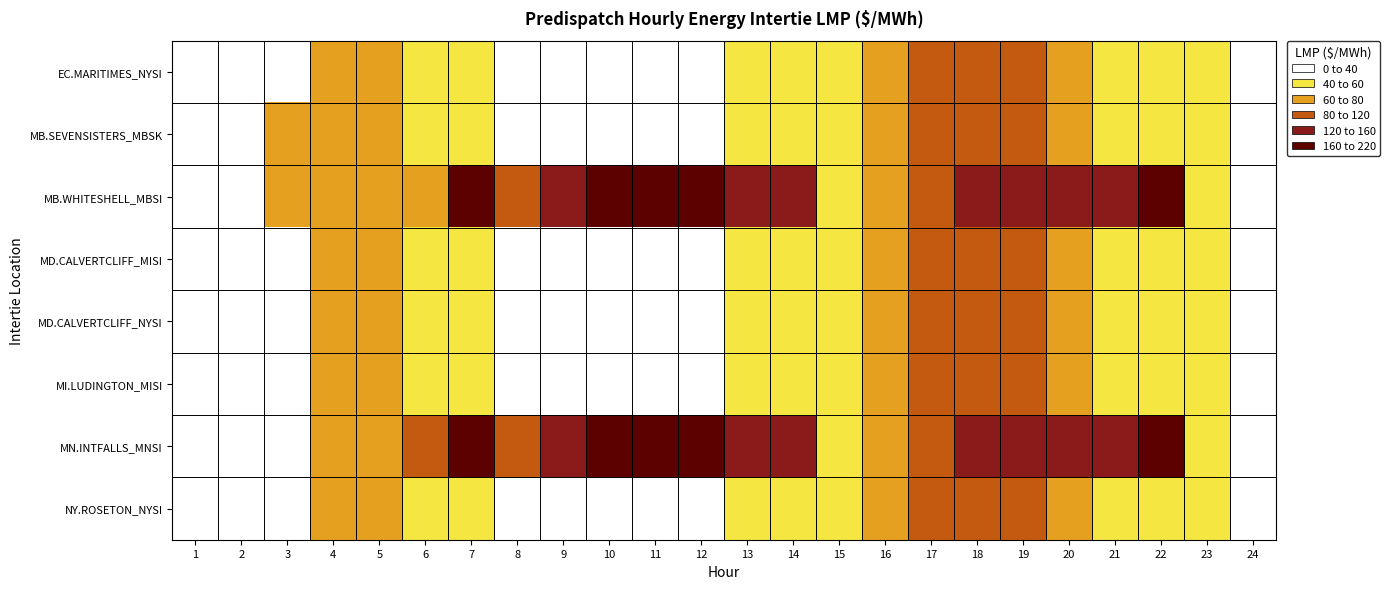

Between 17 and 19, which is larger?

17